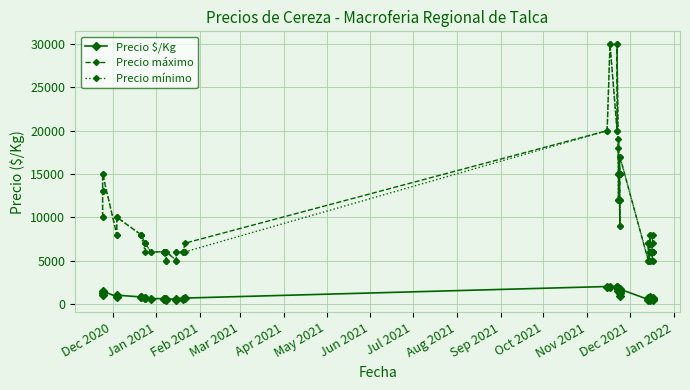

Is the value of Precio mínimo at Jul 2021 greater than the value of Precio $/Kg at May 2021?

Yes